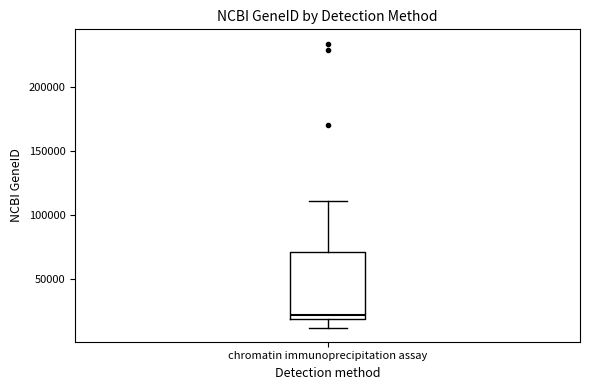

Where is the lower edge of the box for chromatin immunoprecipitation assay on the y-axis? The values are not printed on the chart, so give them approximately, as read against the axis.

20000